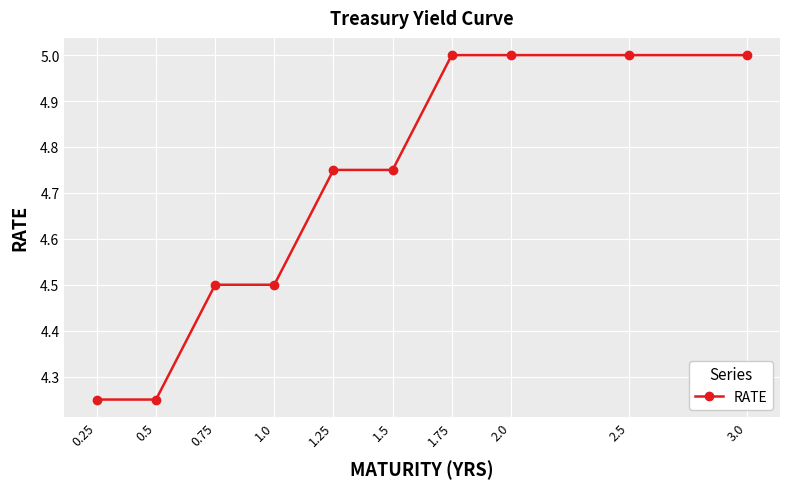

What is the maximum value shown in the chart?

5.0